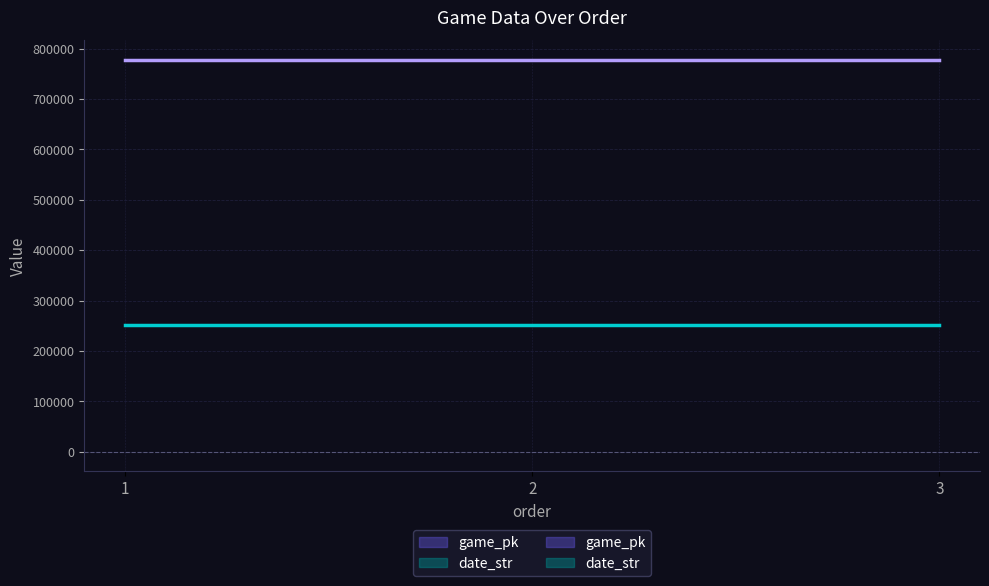

What is the total value across all series at 2?

1027913